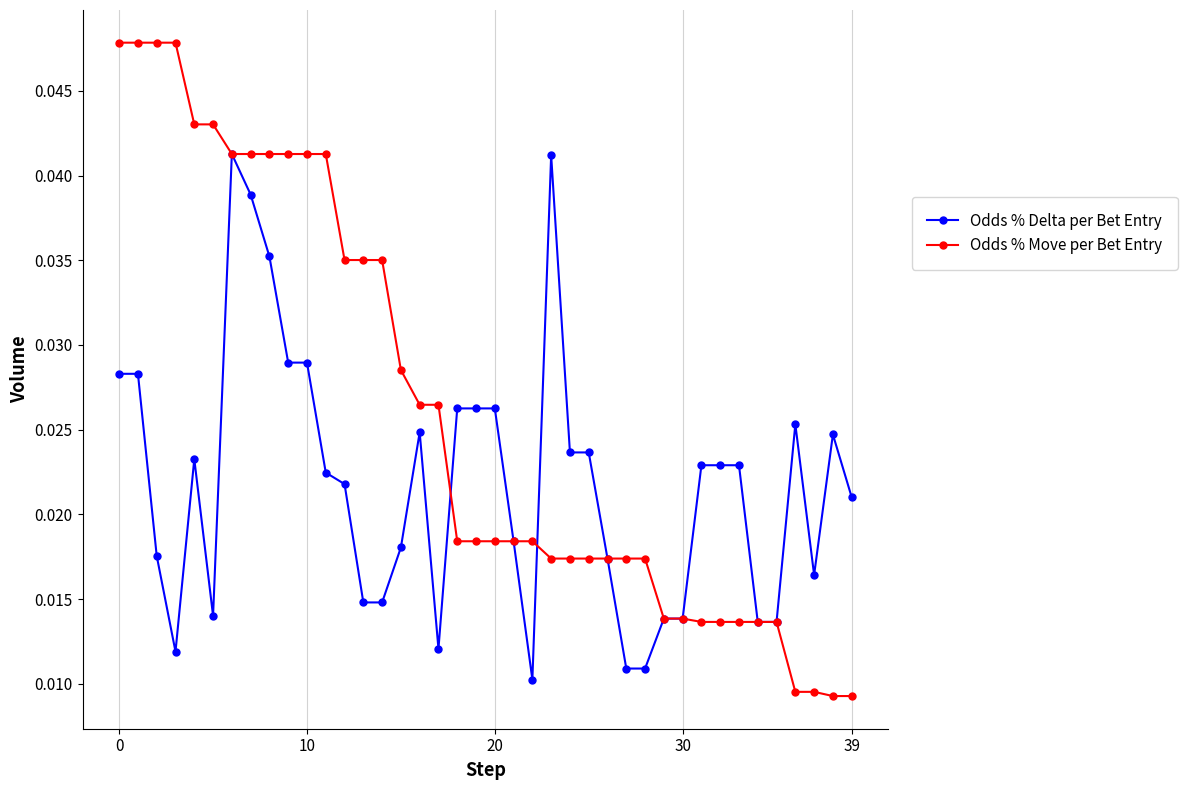

List the series in order of their overall mean, highest first.

Odds % Move per Bet Entry, Odds % Delta per Bet Entry